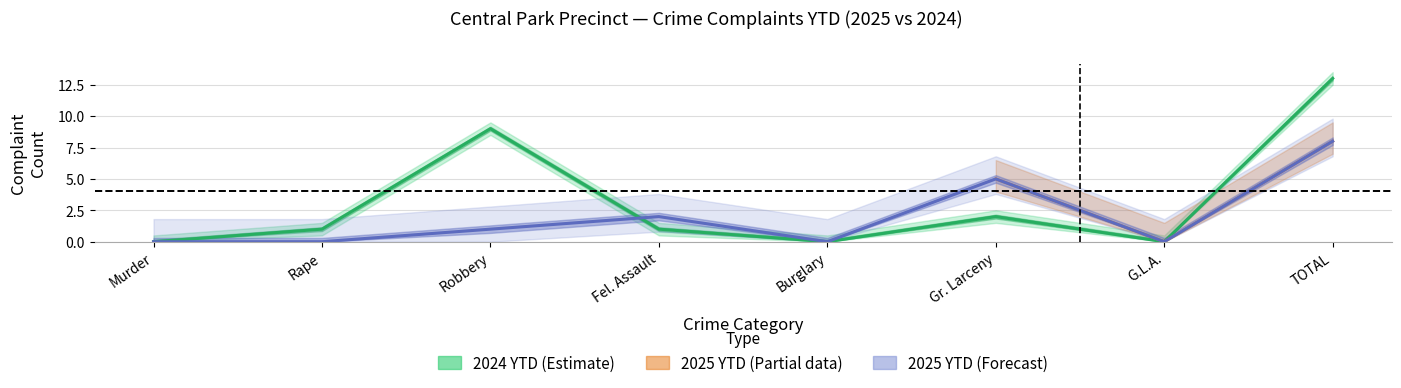

What is the difference between the maximum and minimum values in the 2024 YTD series?

13